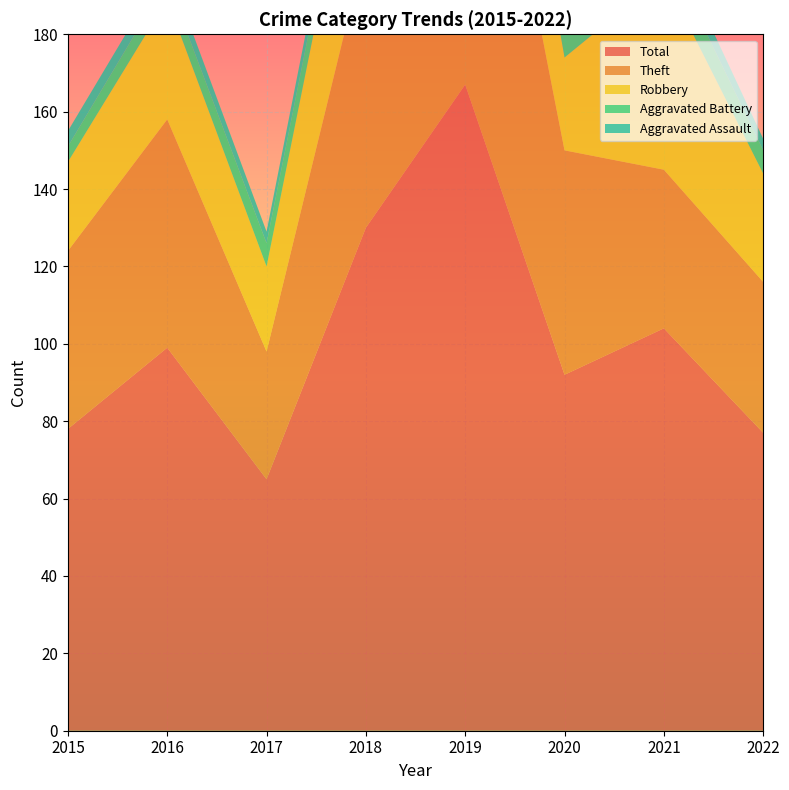

Reading right to left, what are all the values shown in this chart?

Robbery: 2022=28	2021=50	2020=24	2019=38	2018=44	2017=22	2016=31	2015=23
Theft: 2022=39	2021=41	2020=58	2019=114	2018=73	2017=33	2016=59	2015=46
Aggravated Battery: 2022=6	2021=8	2020=7	2019=6	2018=7	2017=6	2016=5	2015=4
Aggravated Assault: 2022=3	2021=5	2020=3	2019=9	2018=5	2017=3	2016=4	2015=4
Total: 2022=77	2021=104	2020=92	2019=167	2018=130	2017=65	2016=99	2015=78